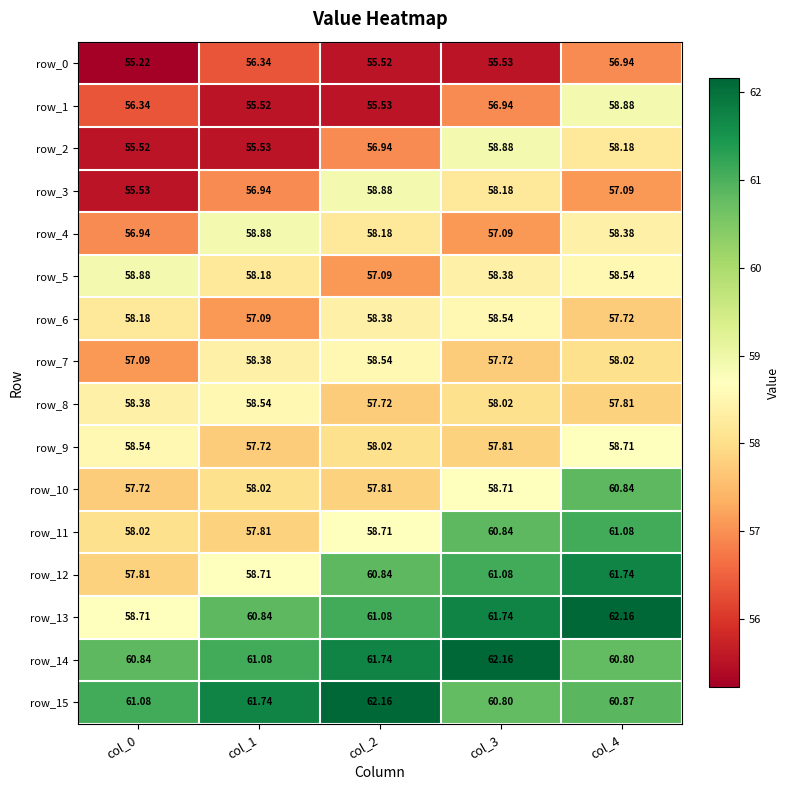

The row_6 series shows 93.8 at col_1. True or false?

False